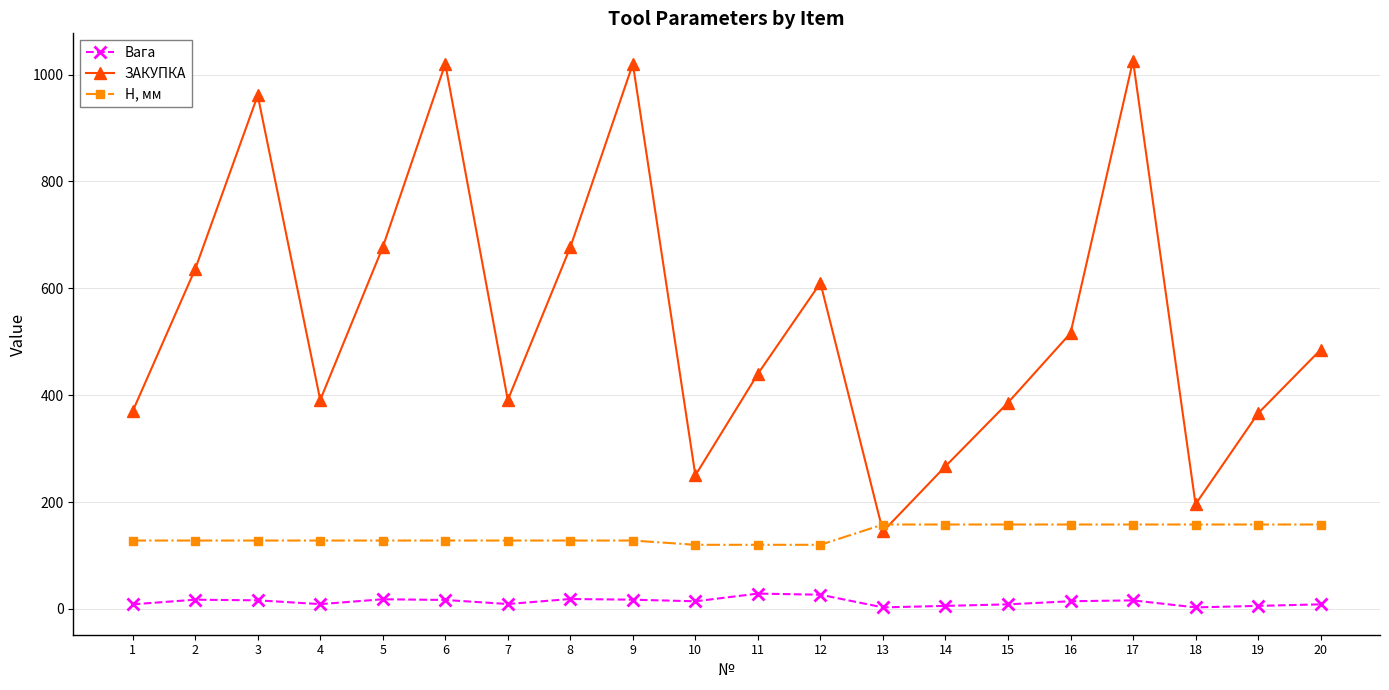

What is the greatest value displayed?

1026.0